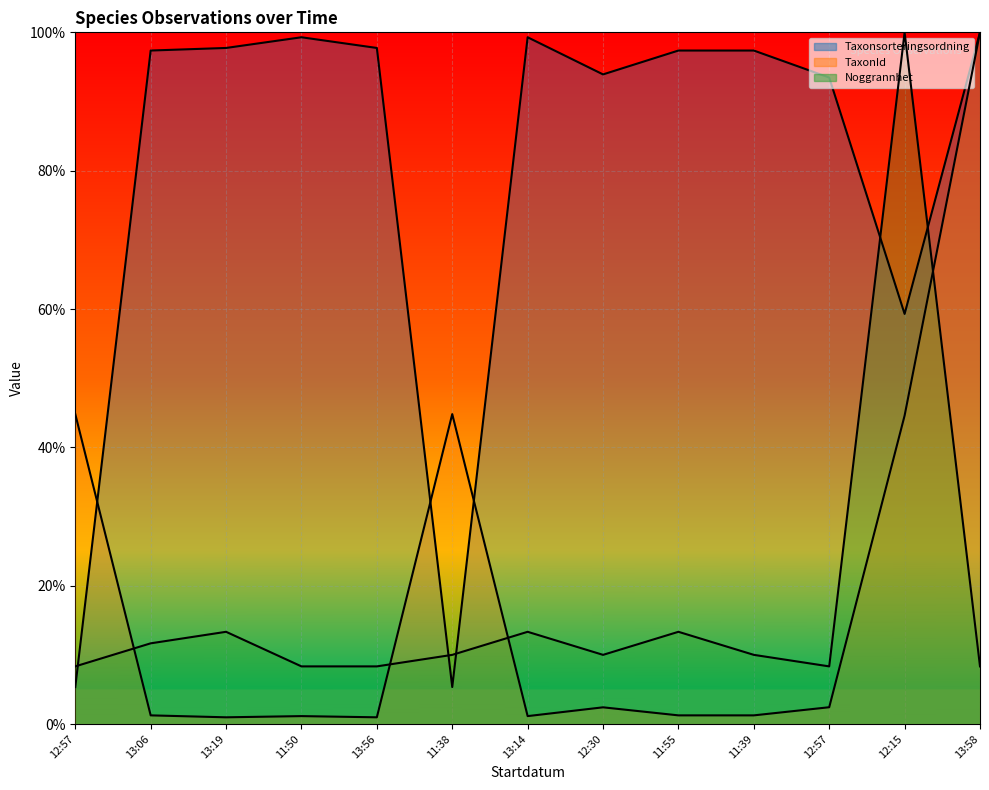

In Noggrannhet, how many points are lower than both neighbors (excluding endpoints)?

2